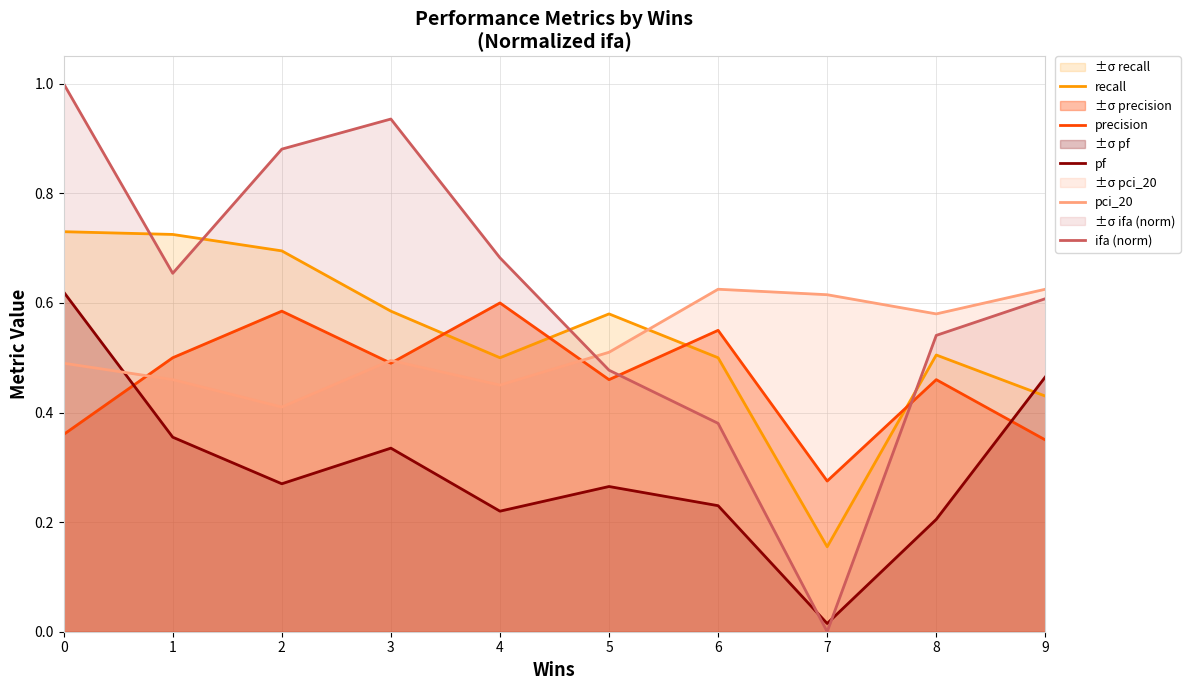

At which category does the chart reach its minimum across all series?

7